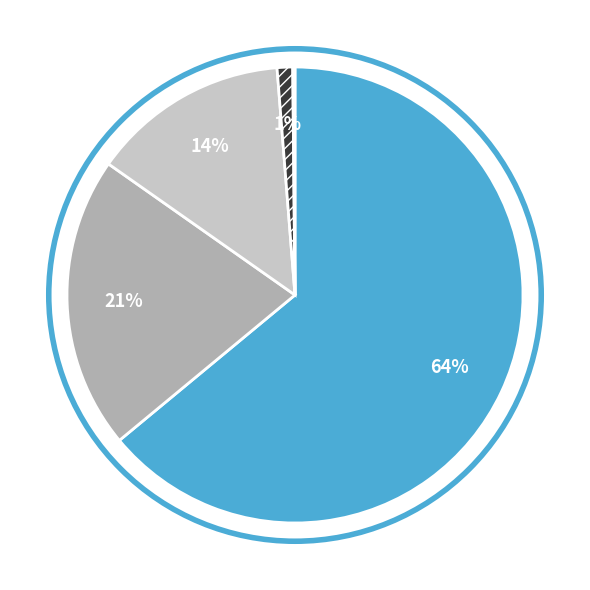

Is there any slice that represents more than half of the pie?

Yes